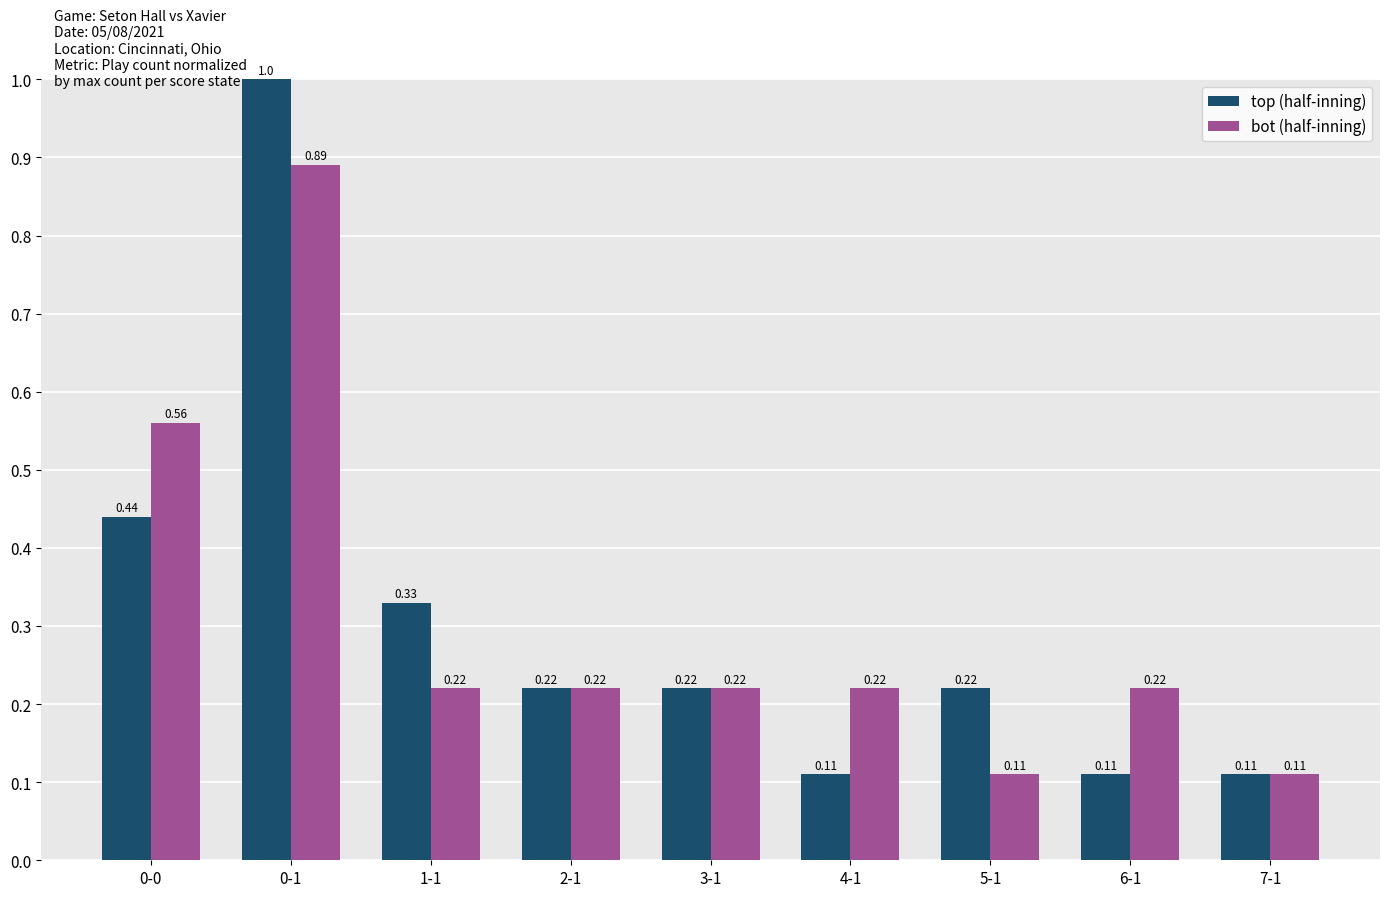

At 0-1, list the series in order from largest to smallest.

top (half-inning), bot (half-inning)